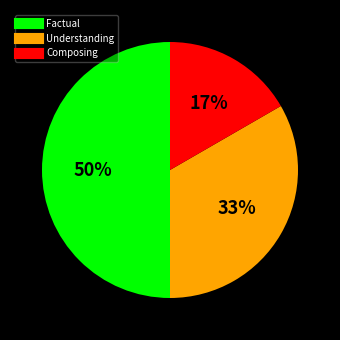

Does Understanding account for over 50% of the chart?

No